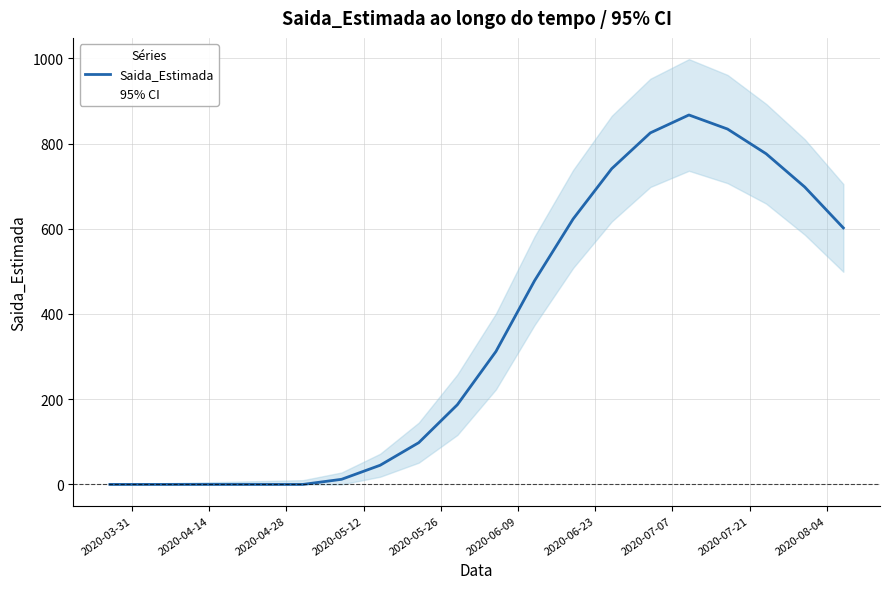

True or false: the data has more than 2 interior local peaks.

False